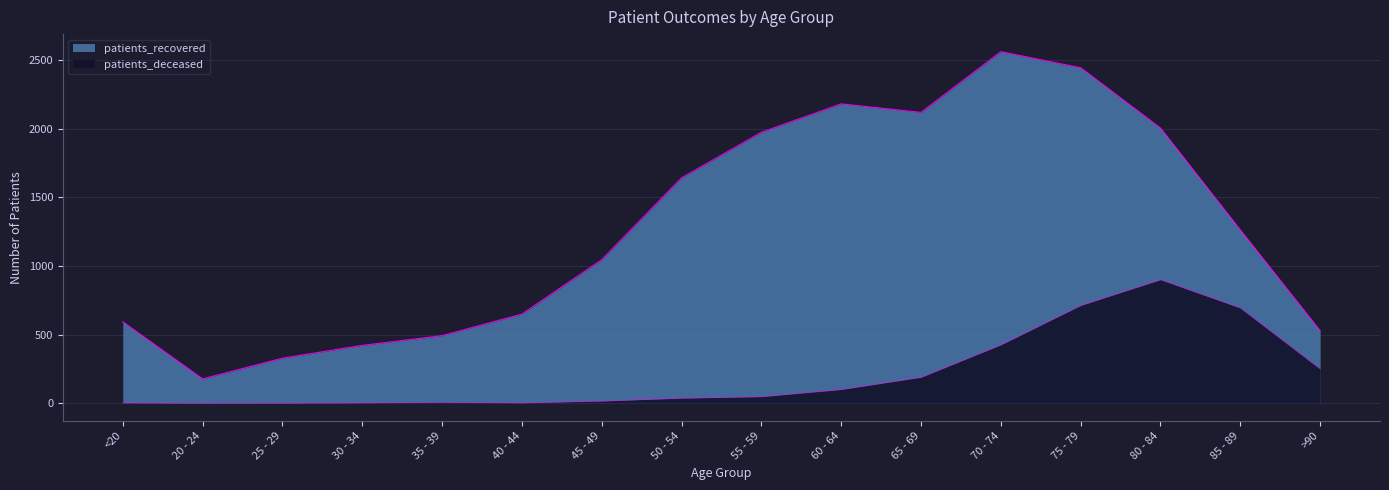

True or false: patients_deceased and patients_recovered cross at least once.

False